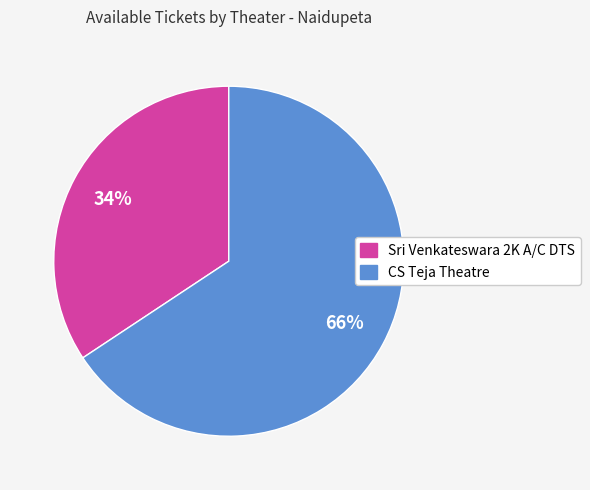

Is there any slice that represents more than half of the pie?

Yes